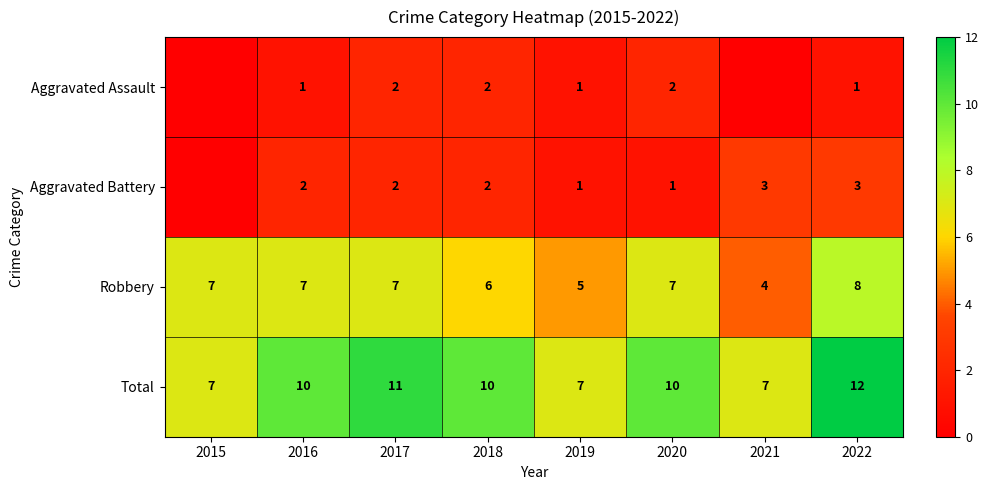

The Robbery series shows 5 at 2022. True or false?

False